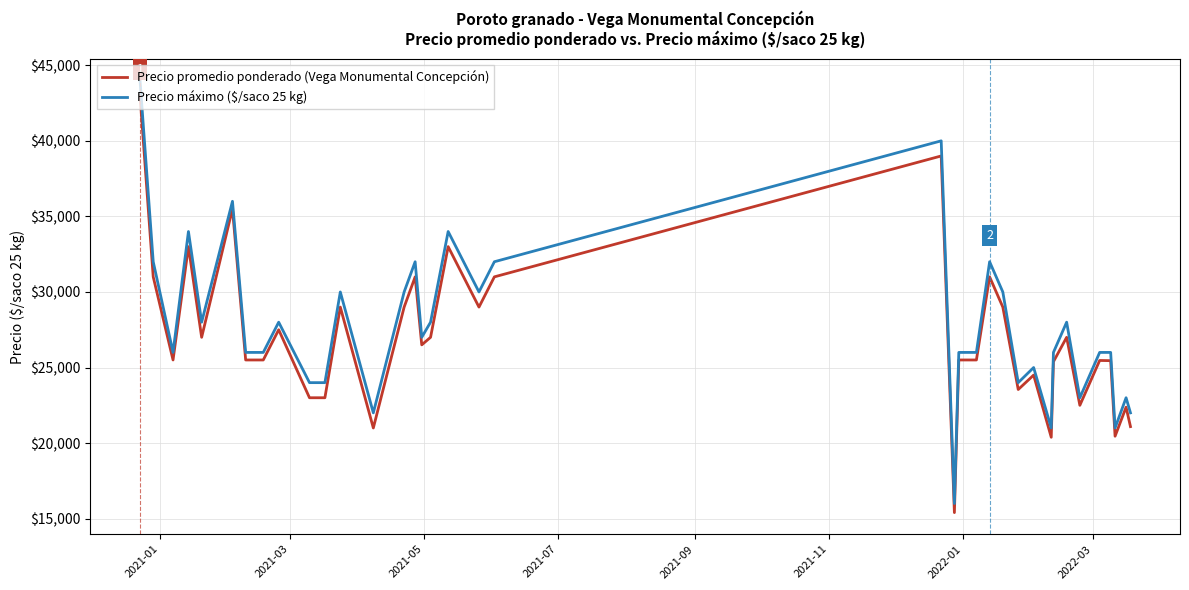

Which series has the largest total across all categories?

Precio máximo ($/saco 25 kg)